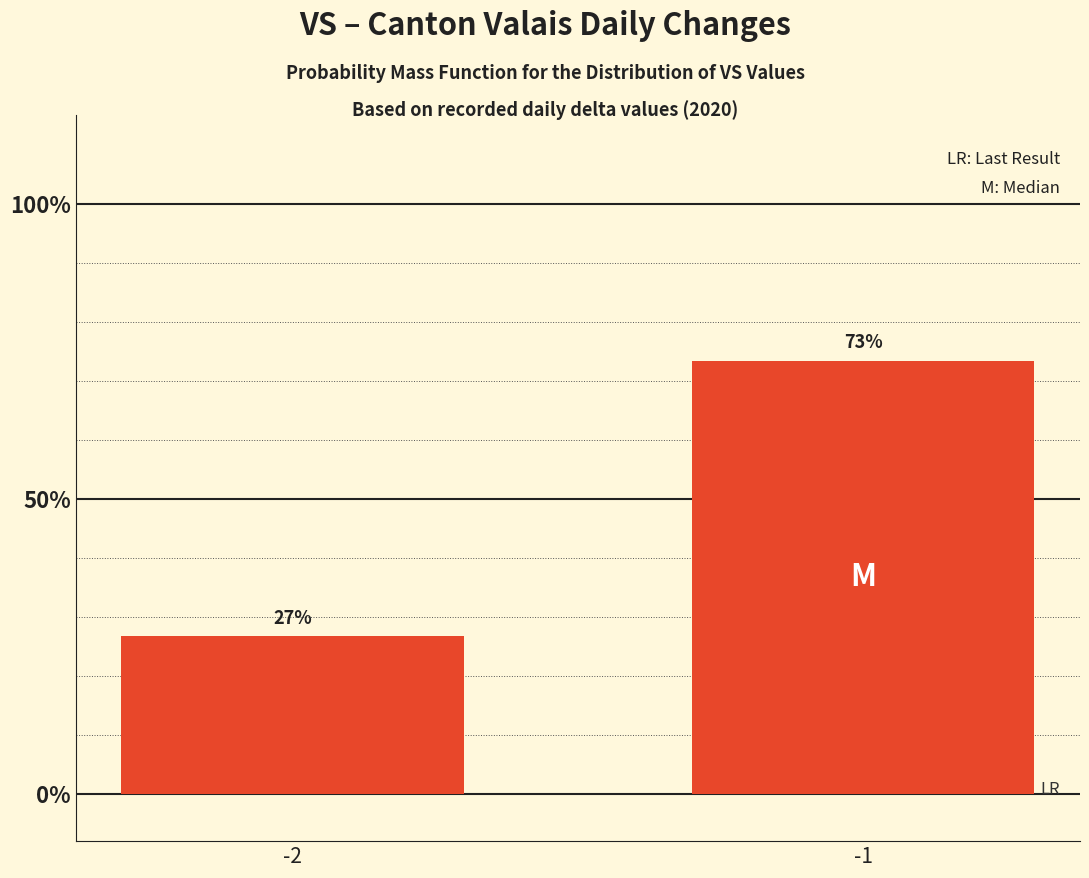

Which has a higher value, -2 or -1?

-1